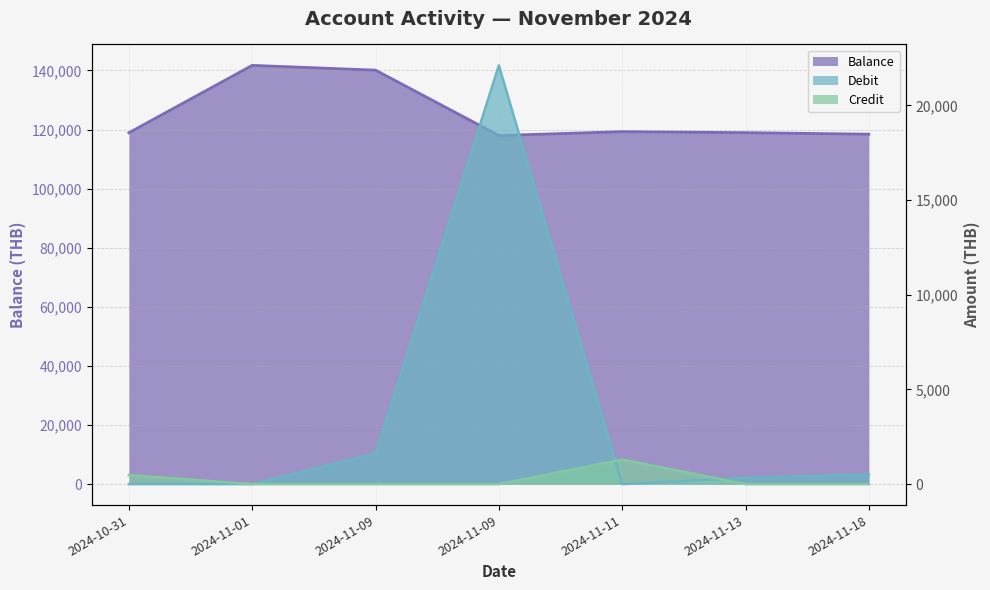

What value does the Balance series have at 2024-11-09?

117984.5